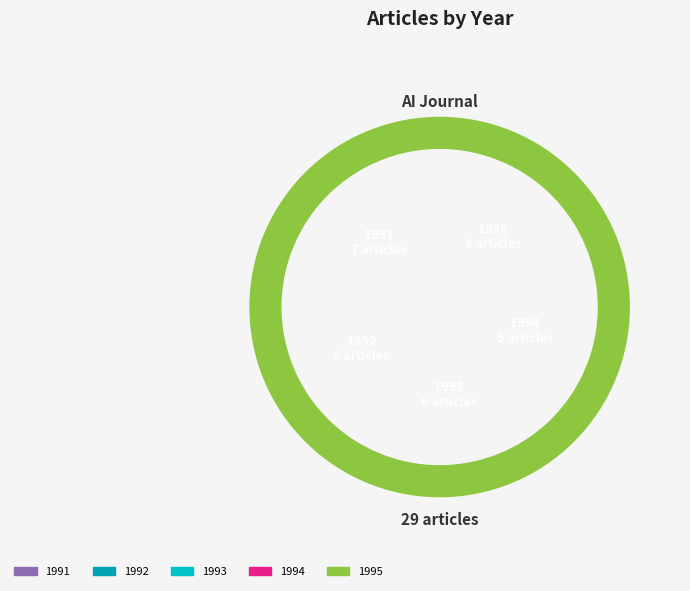

How many segments does this pie chart have?

5